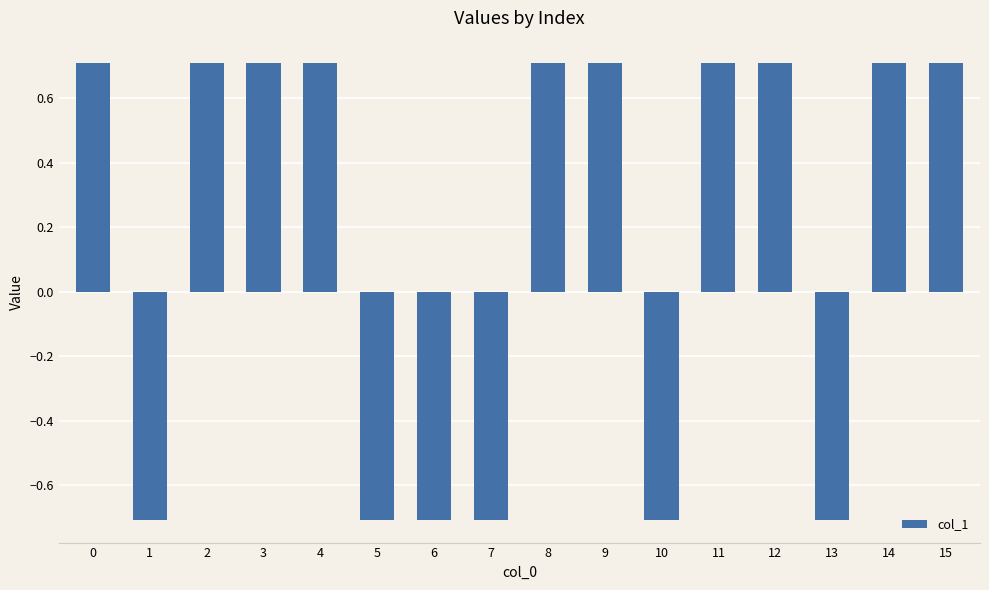

What is the value of the 12th bar from the left?

0.7